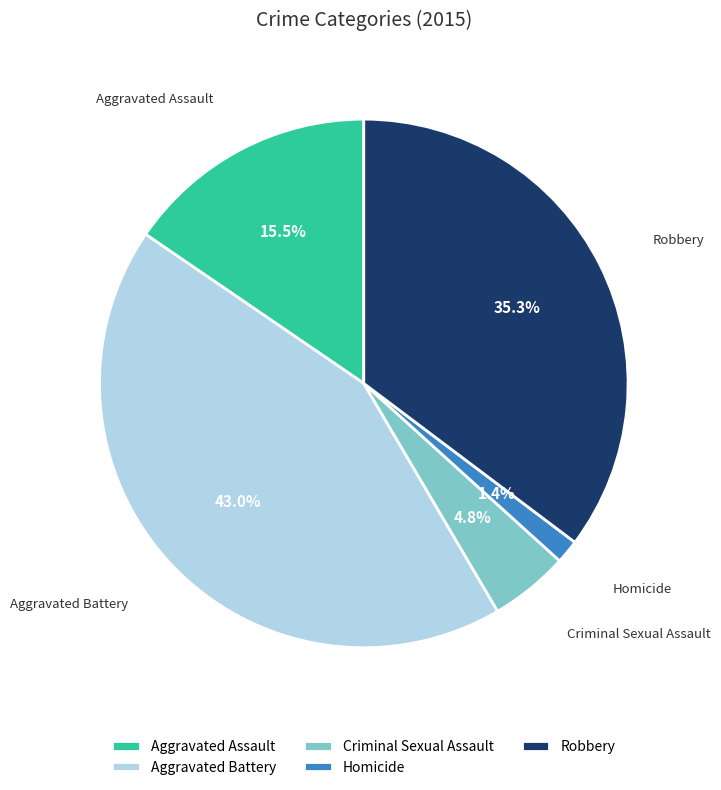

To the nearest percent, what percentage of the pie is Criminal Sexual Assault?

5%